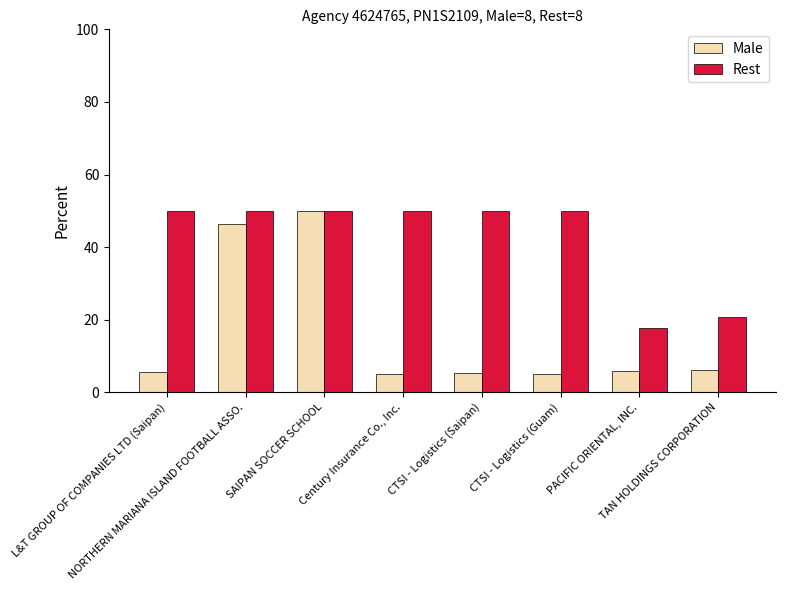

At how many categories does at least one series exceed 41?

6